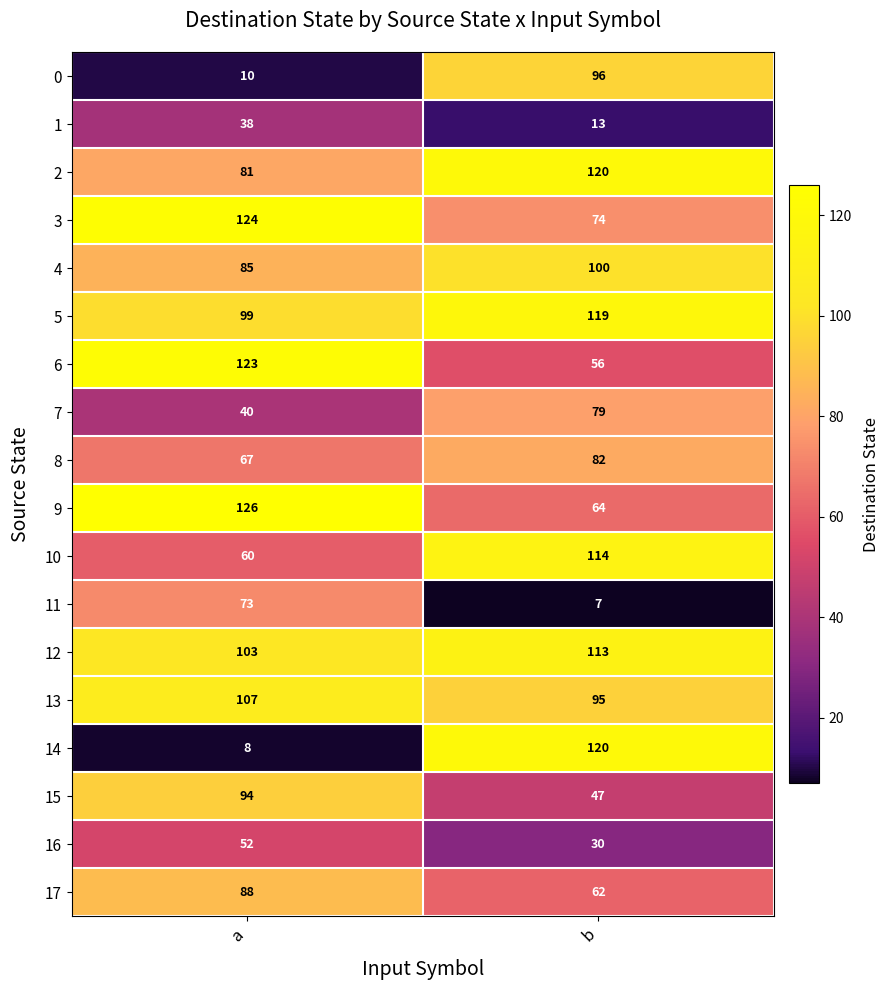

Which label corresponds to the smallest value in the chart?

b